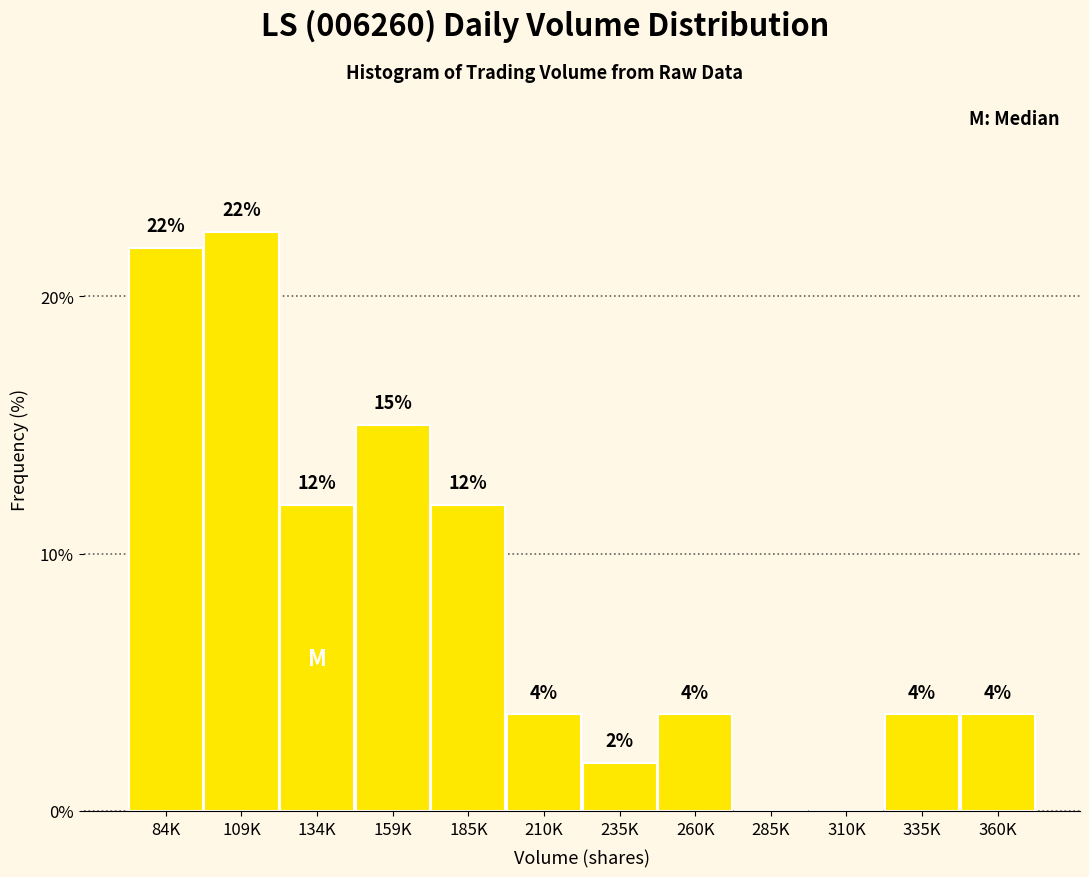

Are the bars horizontal?

No